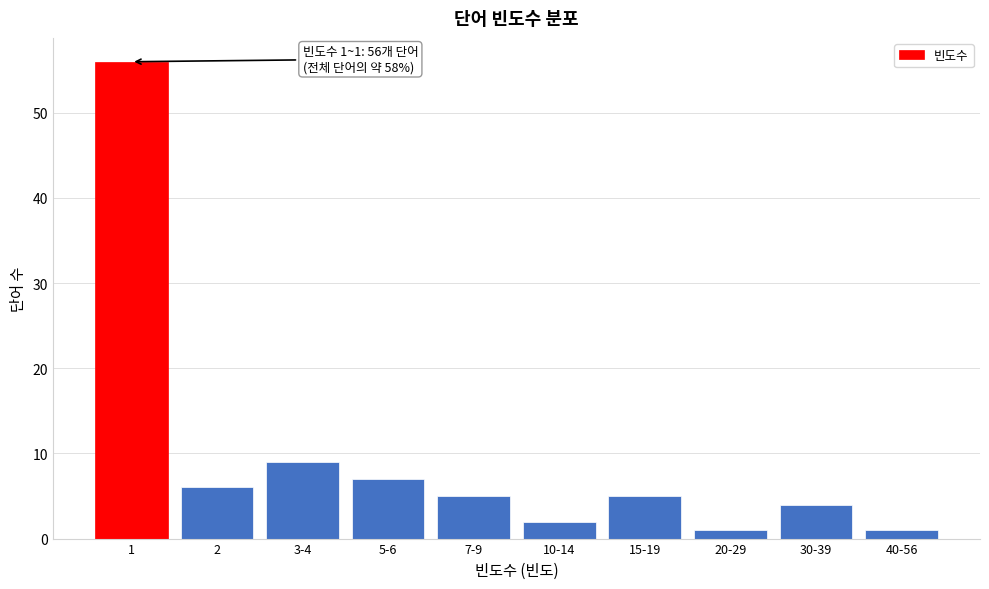

Reading left to right, list all the values displayed in this chart.

1=56	2=6	3-4=9	5-6=7	7-9=5	10-14=2	15-19=5	20-29=1	30-39=4	40-56=1